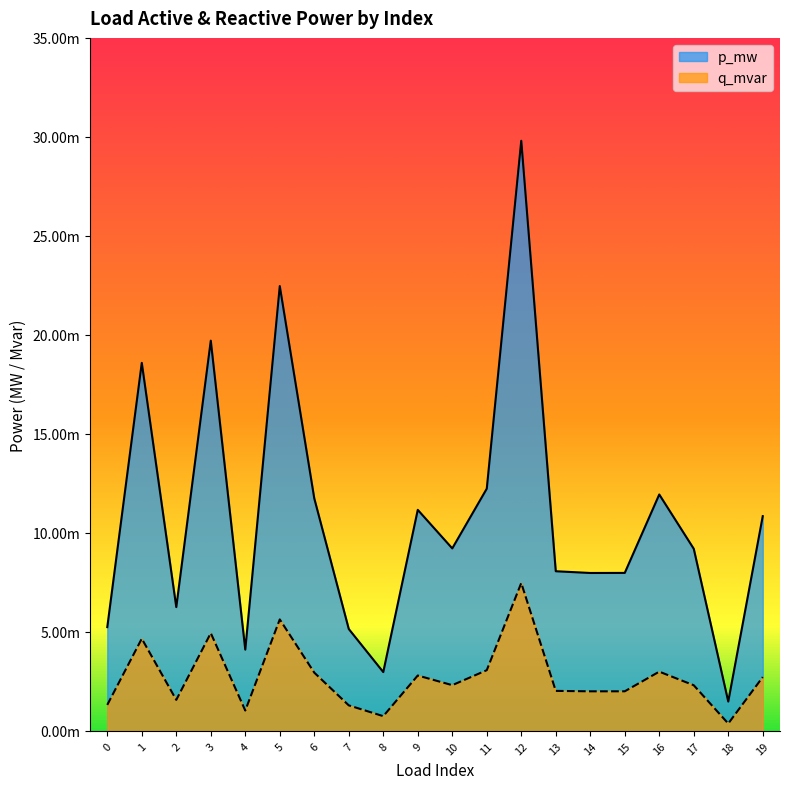

Between 16 and 18, which is larger?

16